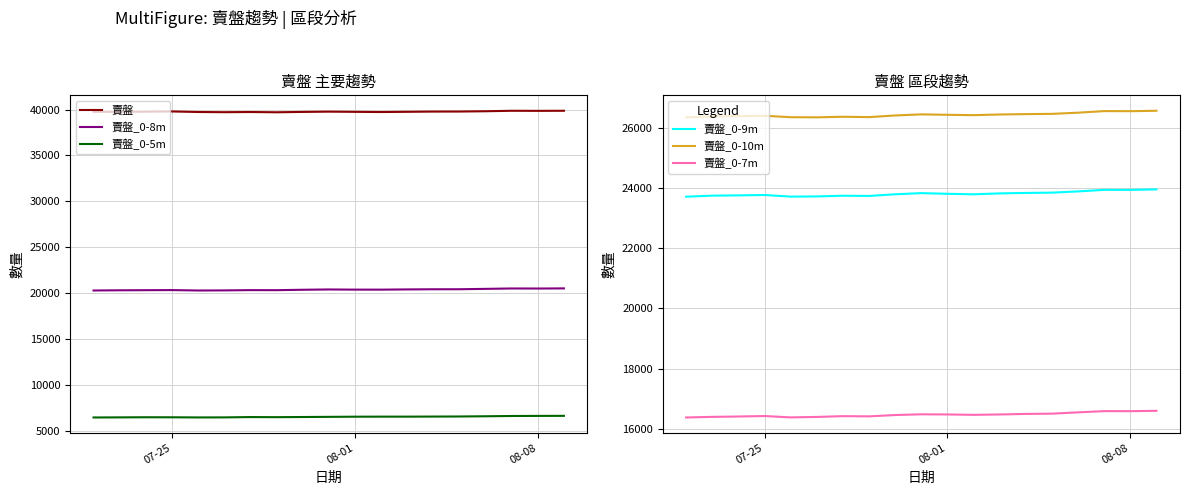

At 08-08, list the series in order from smallest to largest.

賣盤_0-5m, 賣盤_0-7m, 賣盤_0-8m, 賣盤_0-9m, 賣盤_0-10m, 賣盤